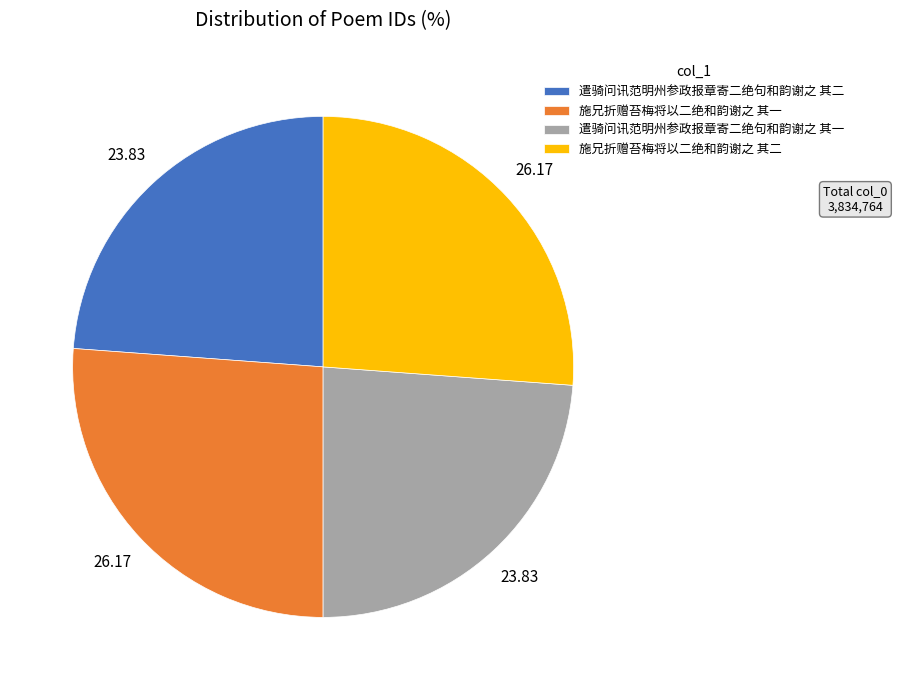

How many slices are in this pie chart?

4